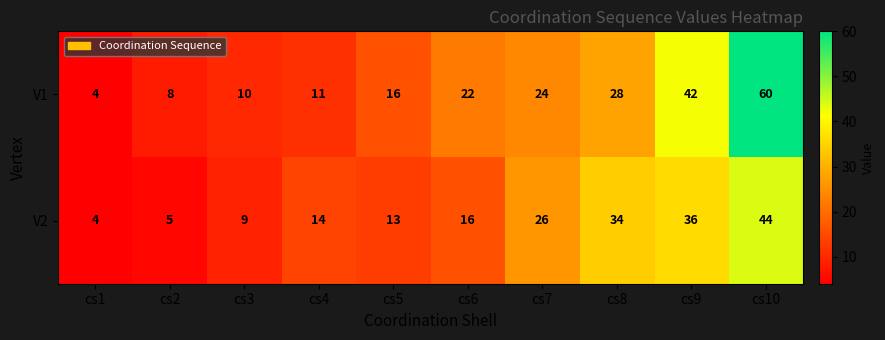

List the series in order of their peak value, lowest first.

V2, V1